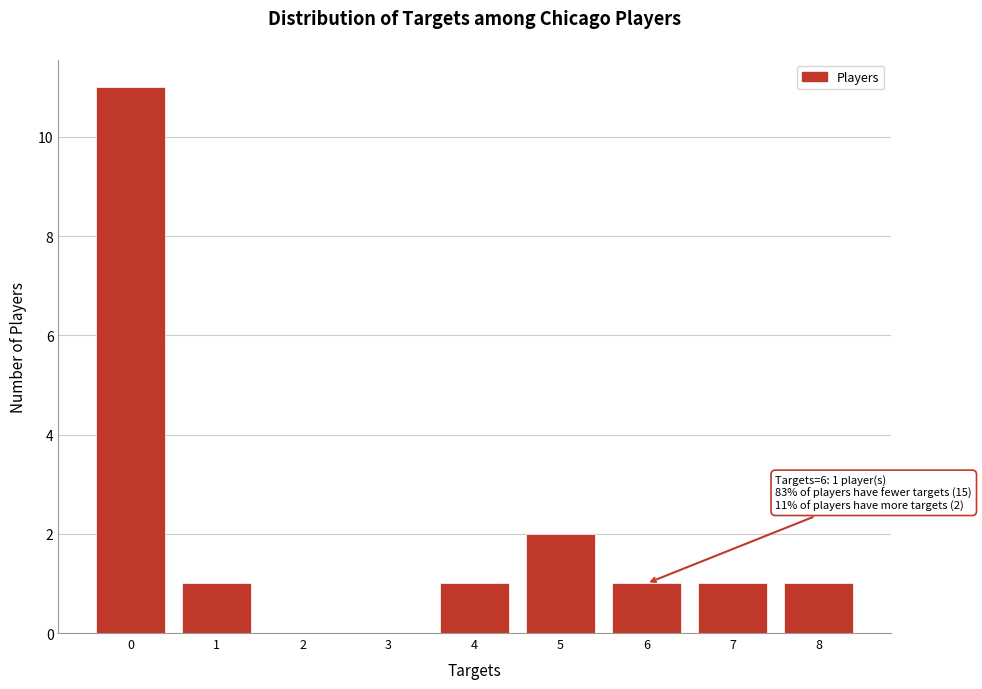

Reading left to right, list all the values displayed in this chart.

0=11	1=1	2=0	3=0	4=1	5=2	6=1	7=1	8=1